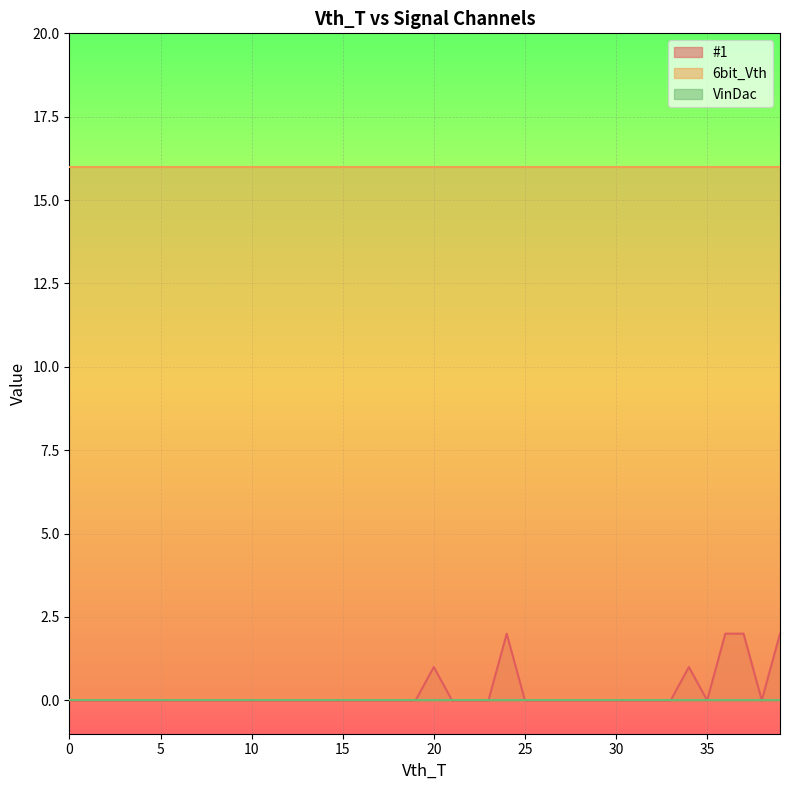

True or false: 6bit_Vth and VinDac cross at least once.

False